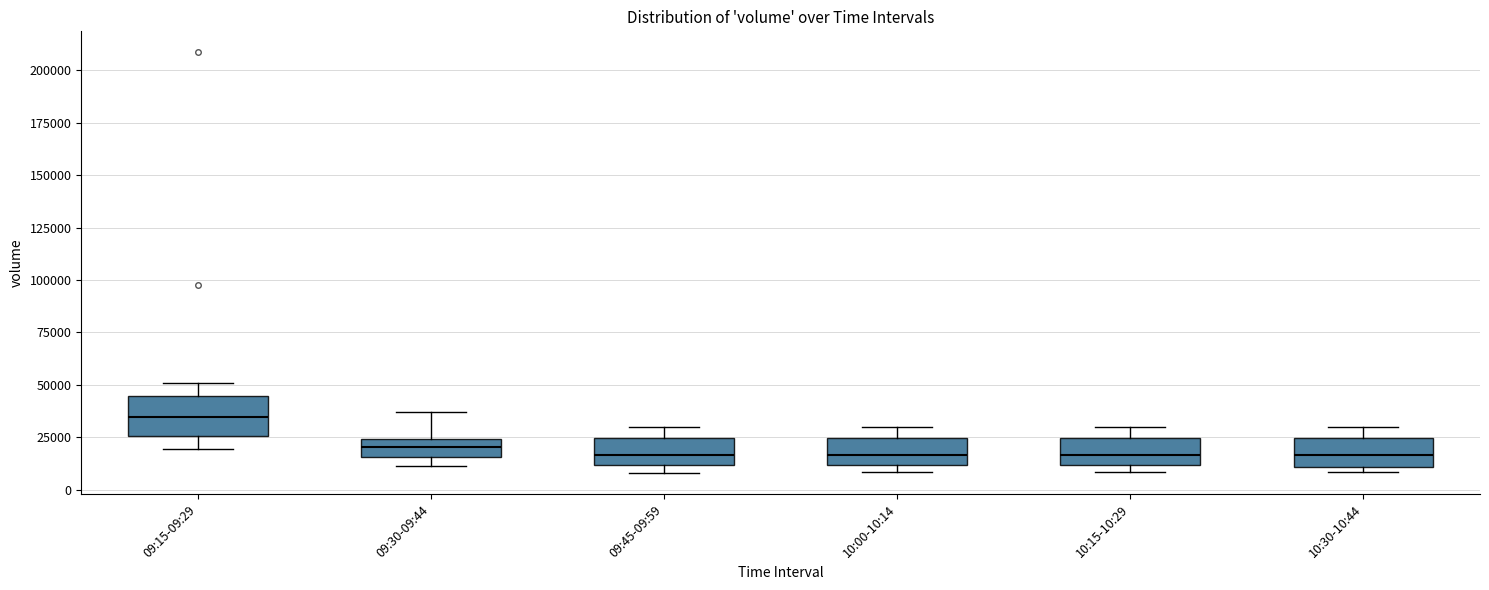

Which box's median line is the highest?

09:15-09:29